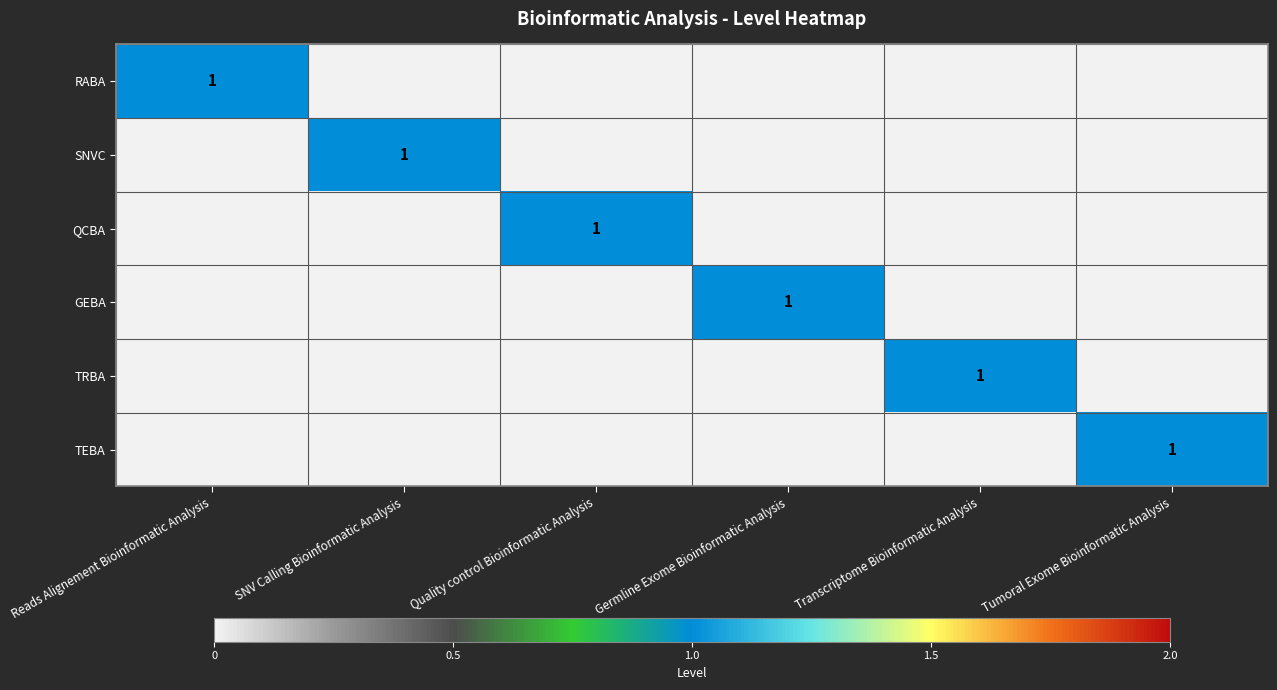

The value of TRBA at Transcriptome Bioinformatic Analysis is 1. True or false?

True